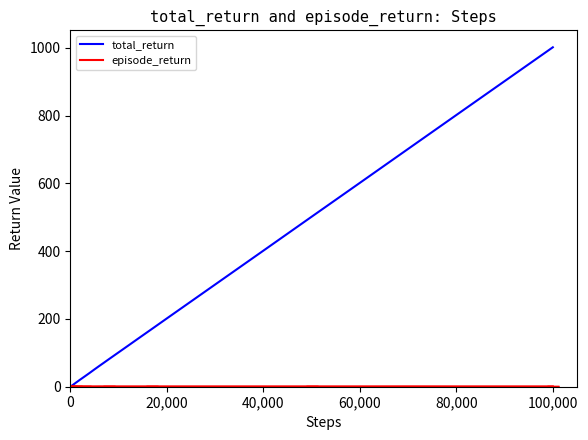

Which series has the largest range (max minus min)?

total_return